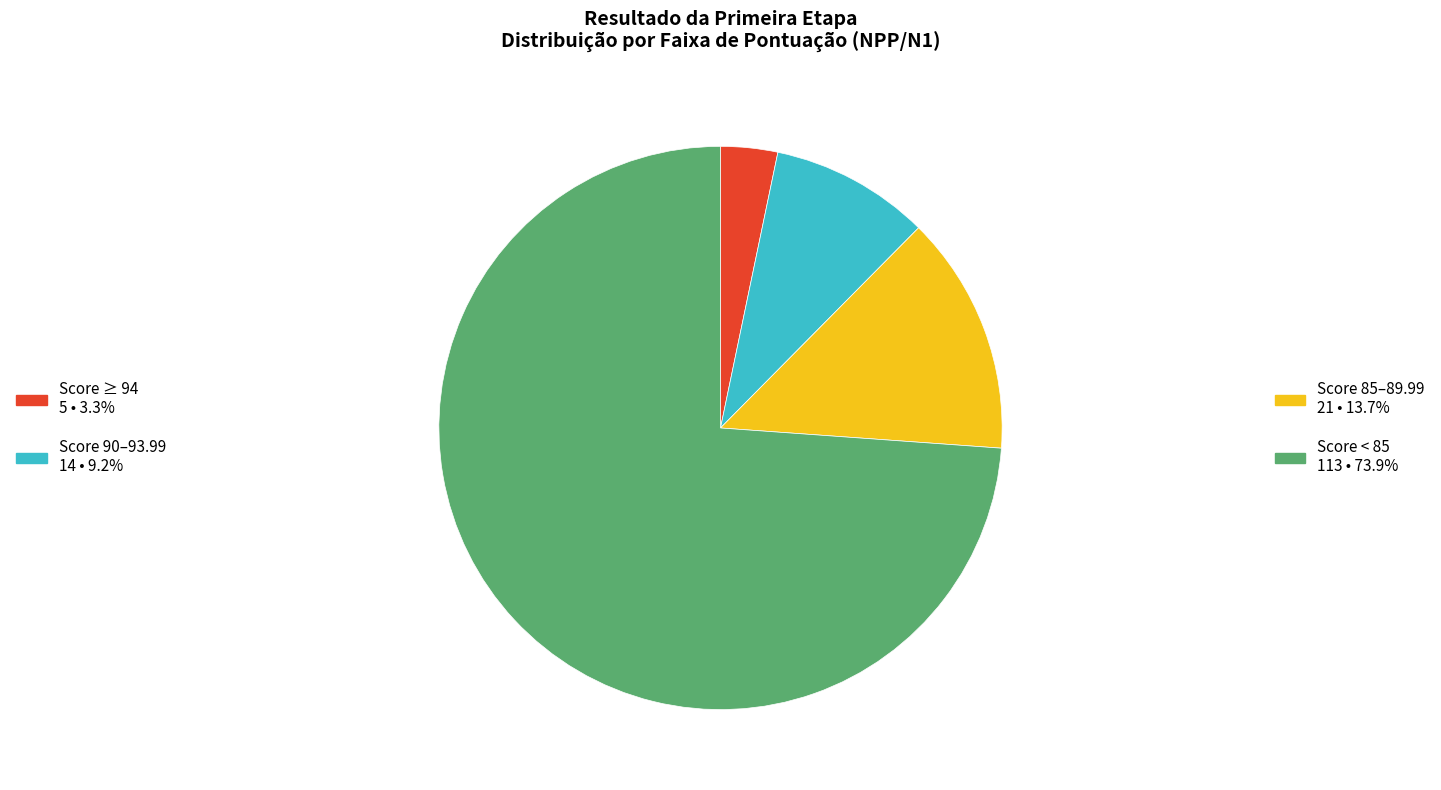

Is there a majority slice in this chart?

Yes